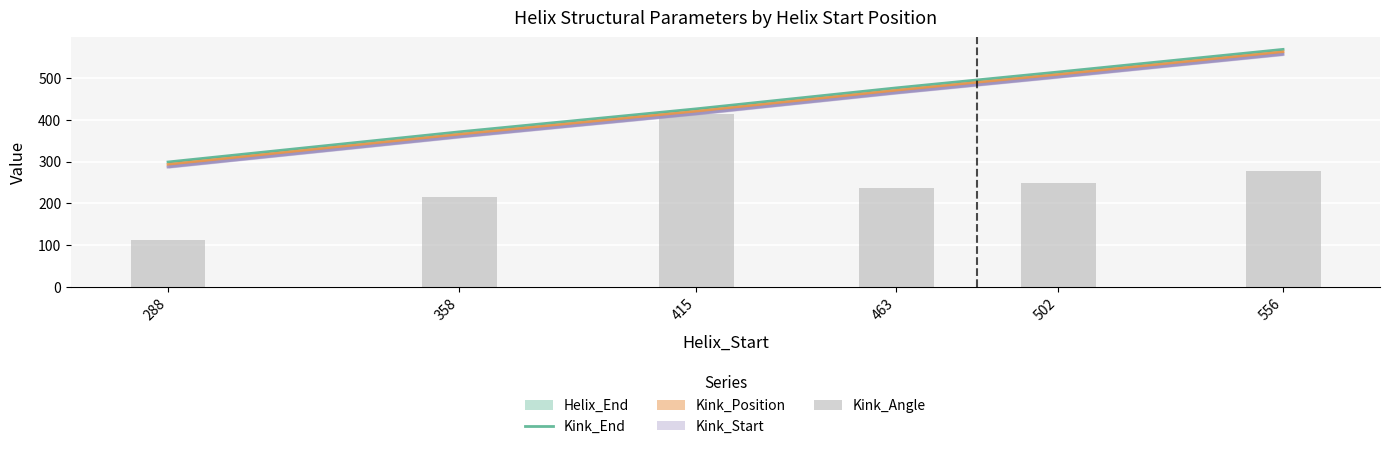

At which label does Kink_End reach its minimum?

288